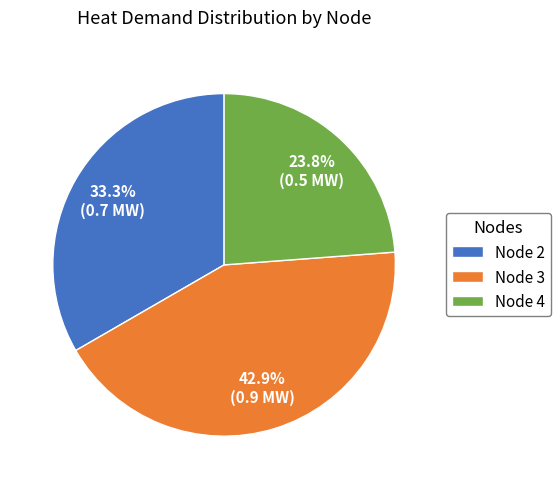

Count the number of slices in the pie.

3